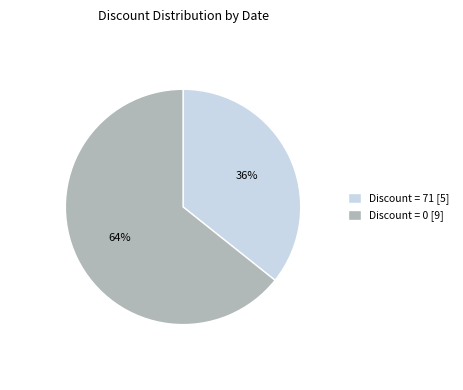

Combined, do Discount = 71 [5] and Discount = 0 [9] account for over 50%?

Yes